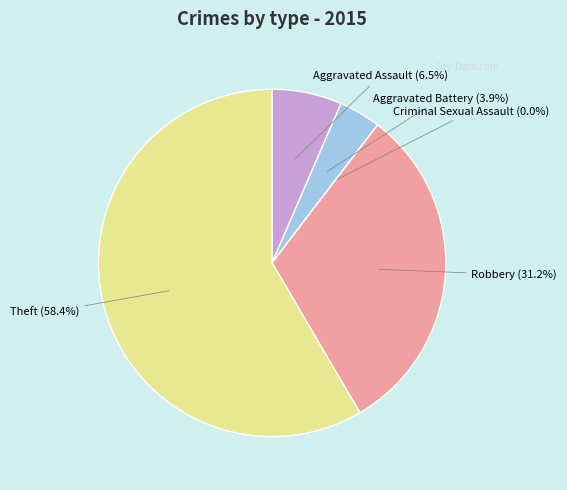

Which slice is the smallest?

Criminal Sexual Assault